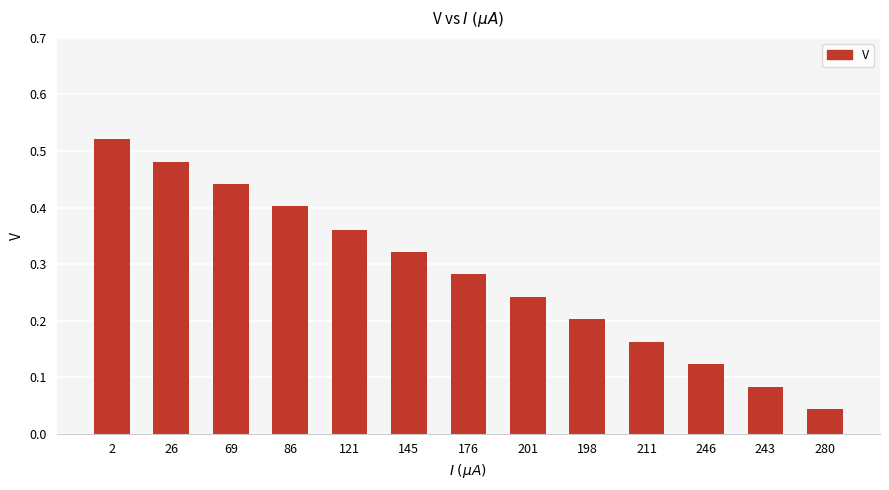

Does the chart contain stacked bars?

No